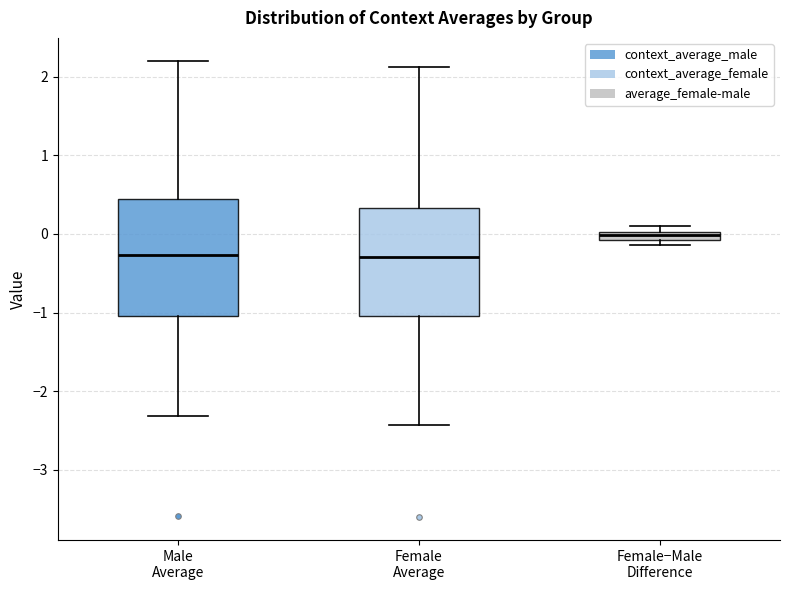

Where does the lower whisker of the box for Male Average end on the y-axis? The values are not printed on the chart, so give them approximately, as read against the axis.

-2.3